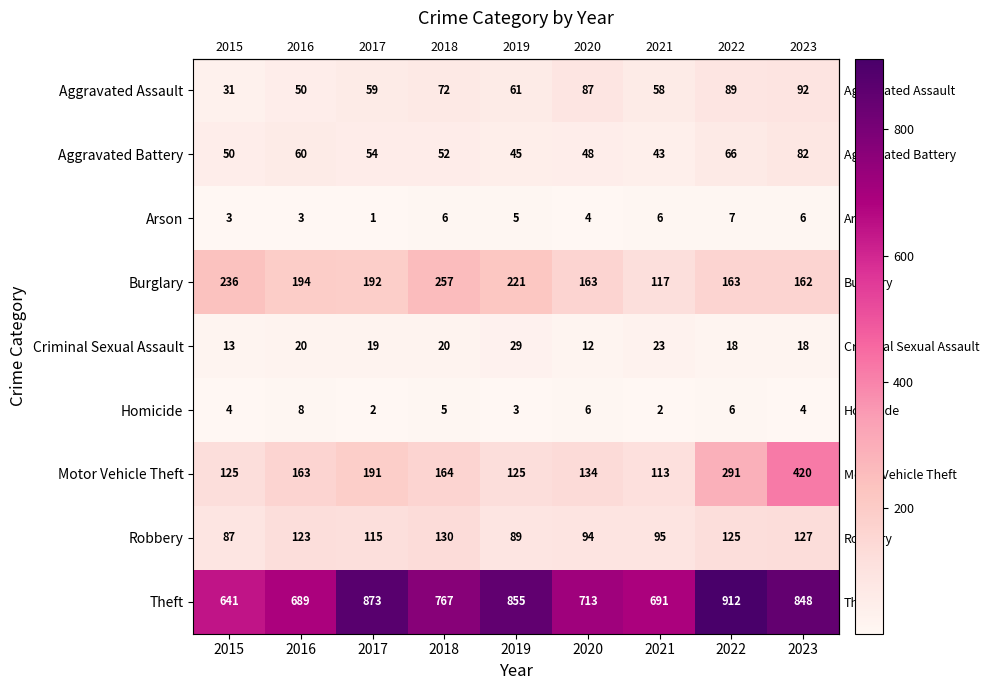

What is the greatest value displayed?

912